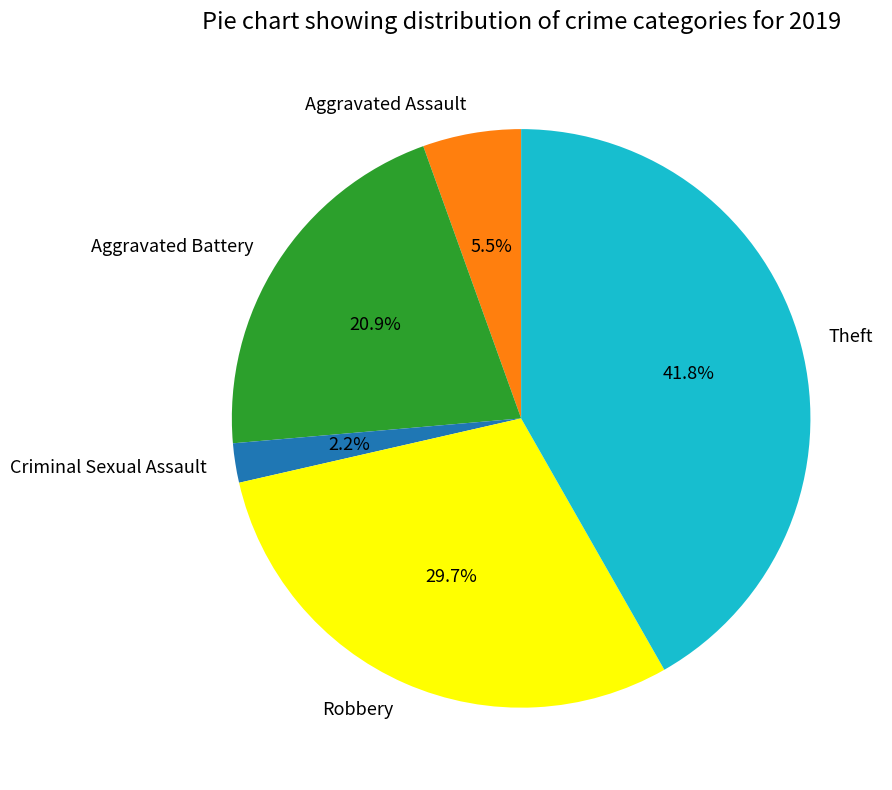

Is the sum of Aggravated Battery and Theft greater than half?

Yes